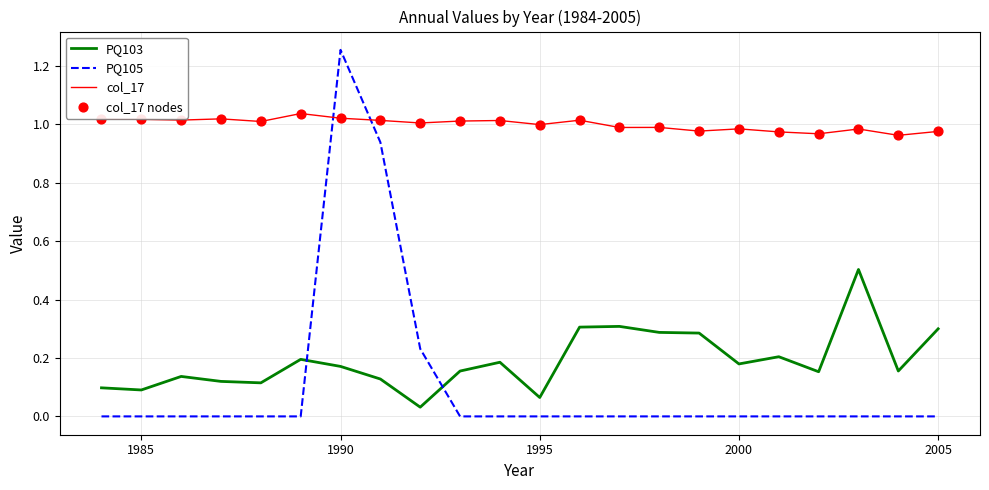

Which series has the largest total across all categories?

col_17